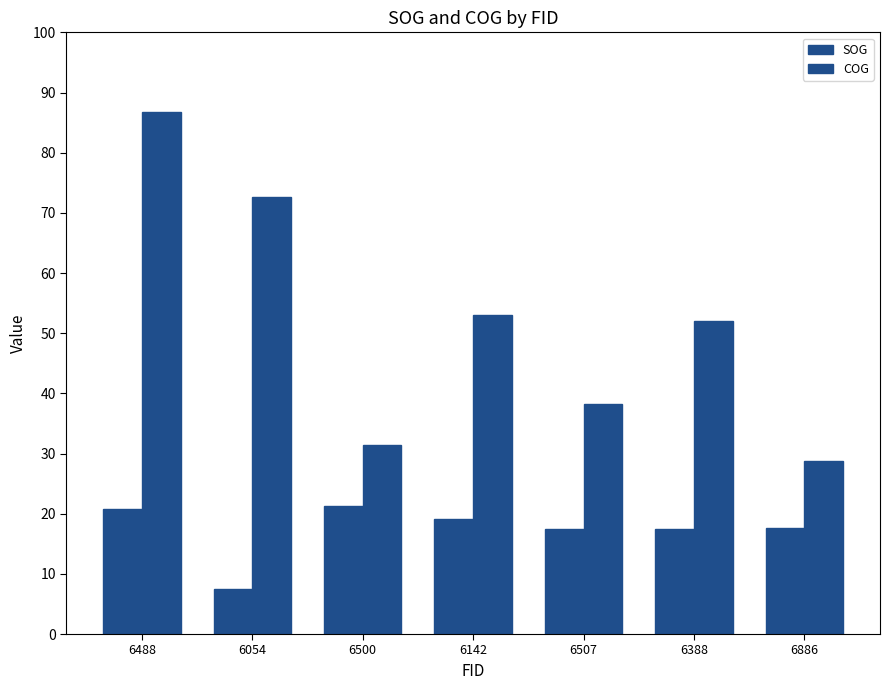

What is the maximum value for COG?

86.8